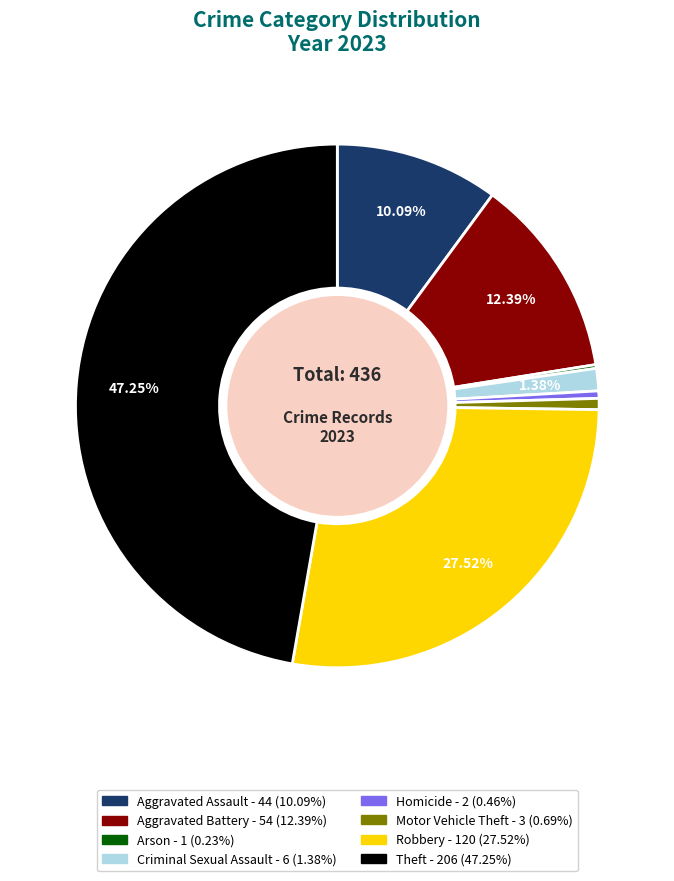

To the nearest percent, what portion does Motor Vehicle Theft represent?

1%